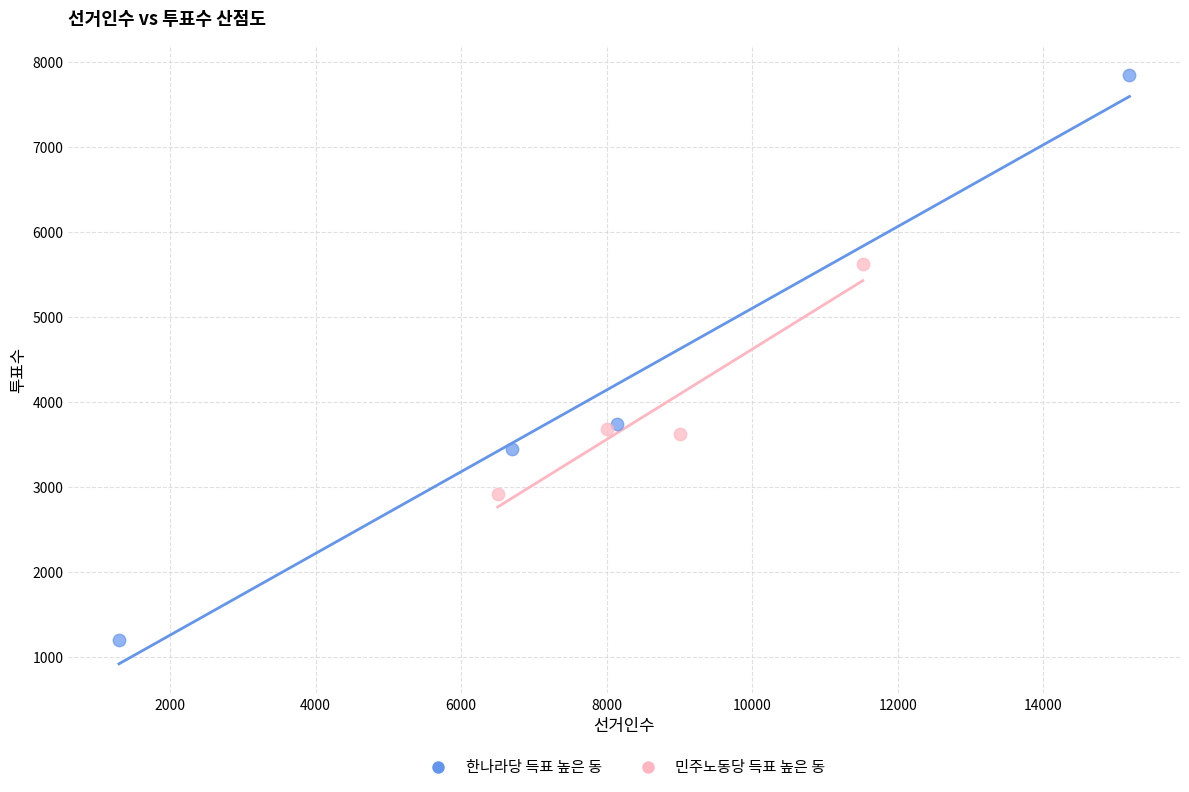

Which series has the largest Y range (max minus min)?

한나라당 득표 높은 동